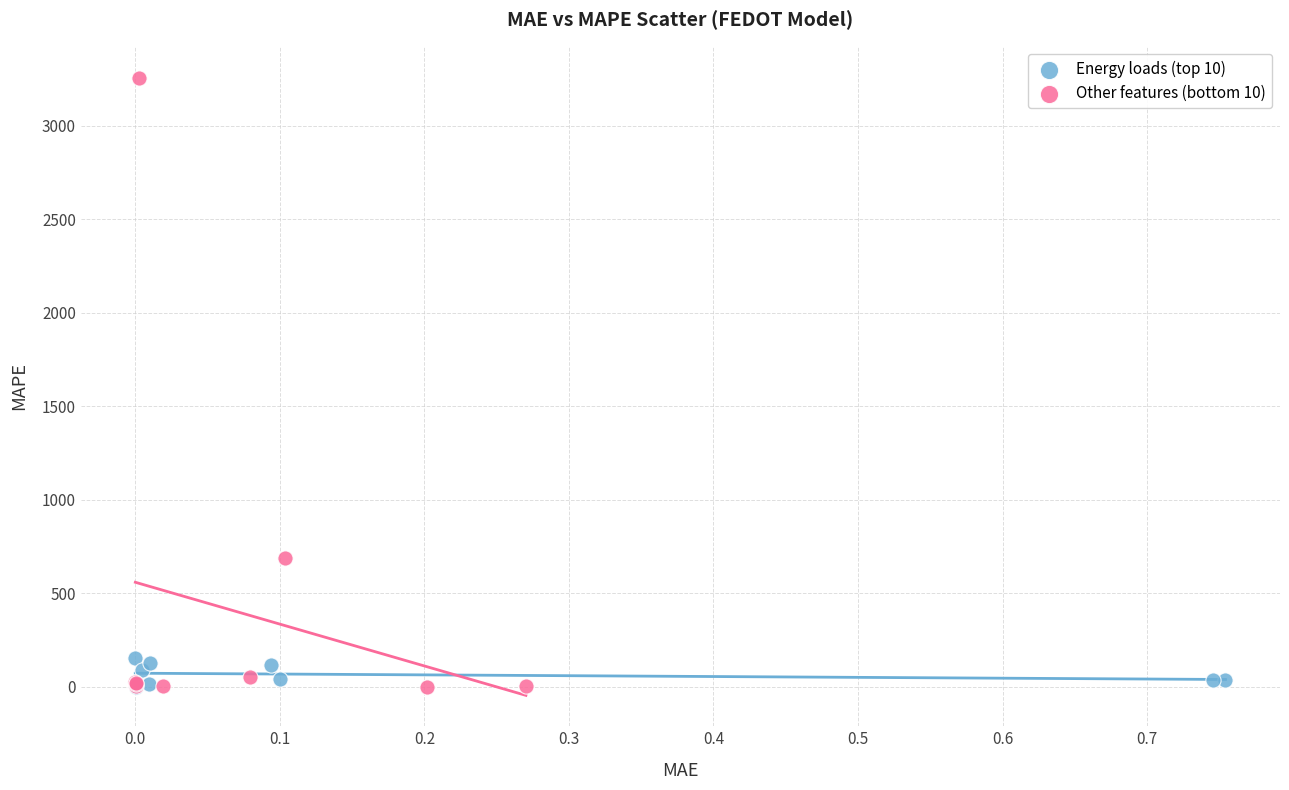

Which series reaches the maximum Y coordinate?

Other features (bottom 10)